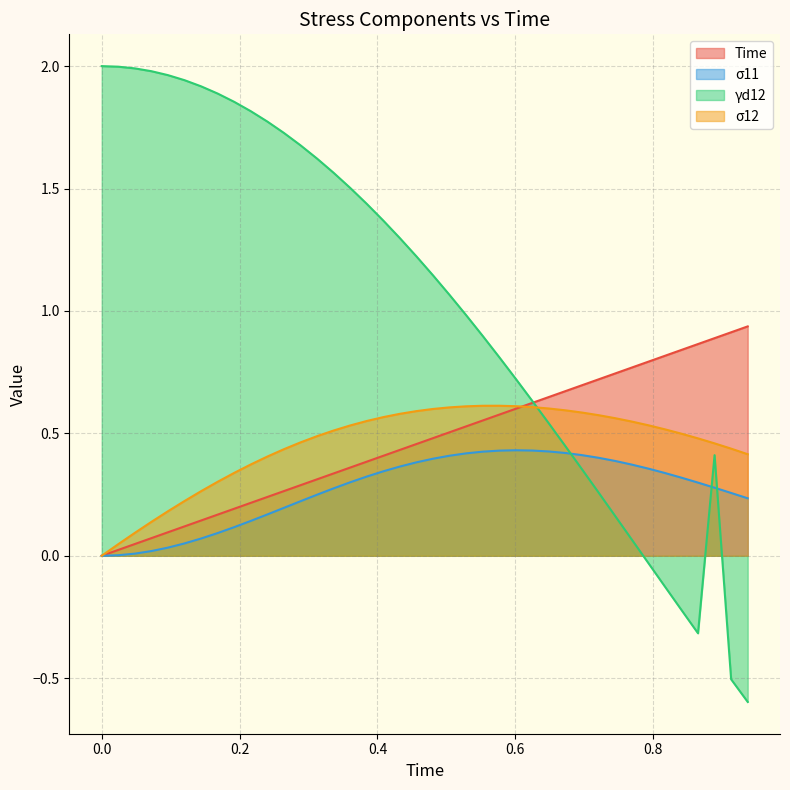

How many lines are shown in the chart?

4